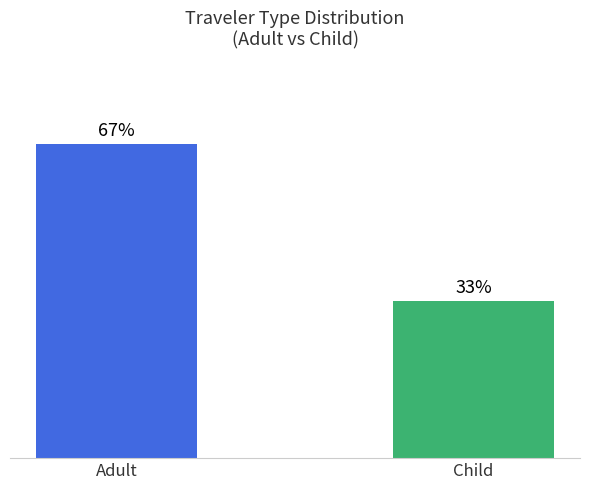

True or false: RRqty has a value of 4 at 22-Dec-2023.

False